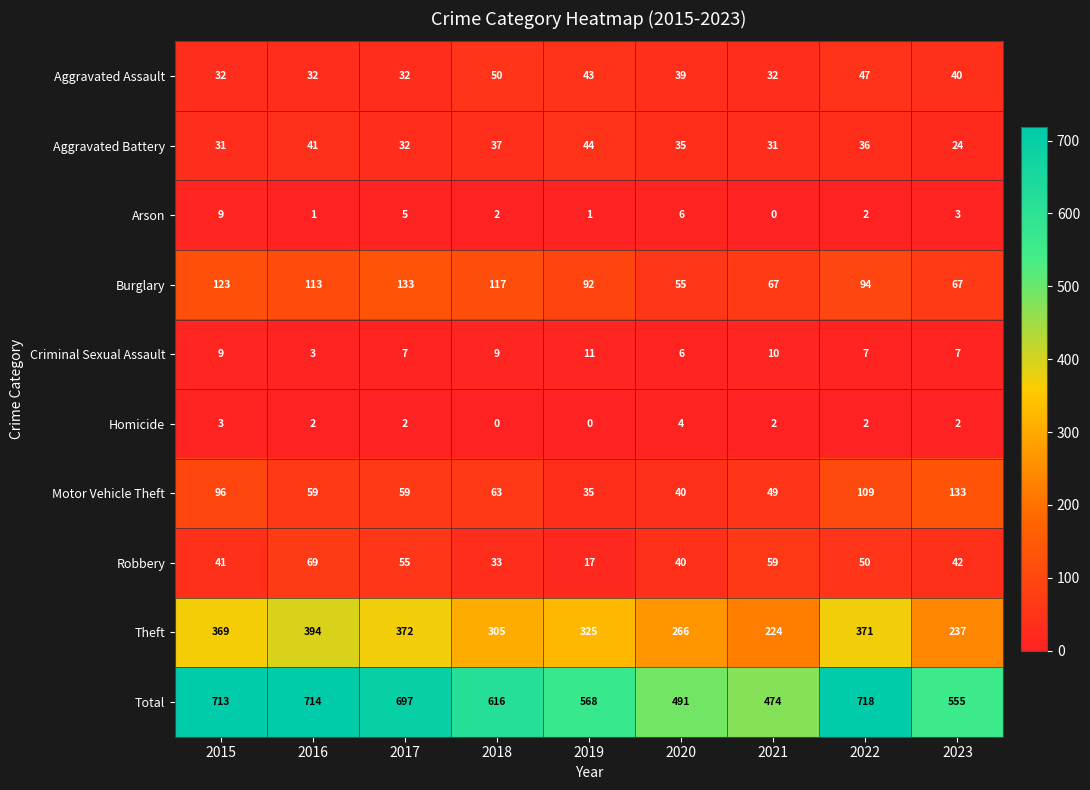

The value of Aggravated Battery at 2022 is 36. True or false?

True